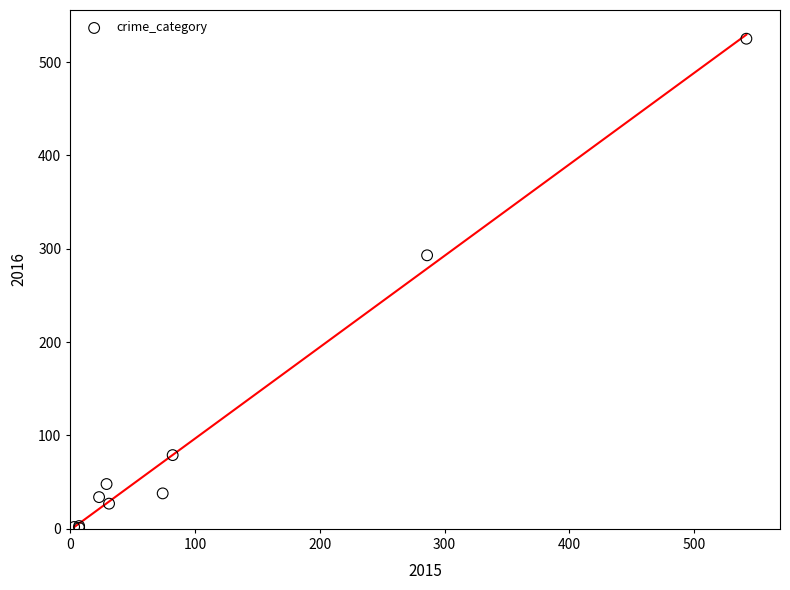

What Y value in the scatter plot is closest to 263?

293